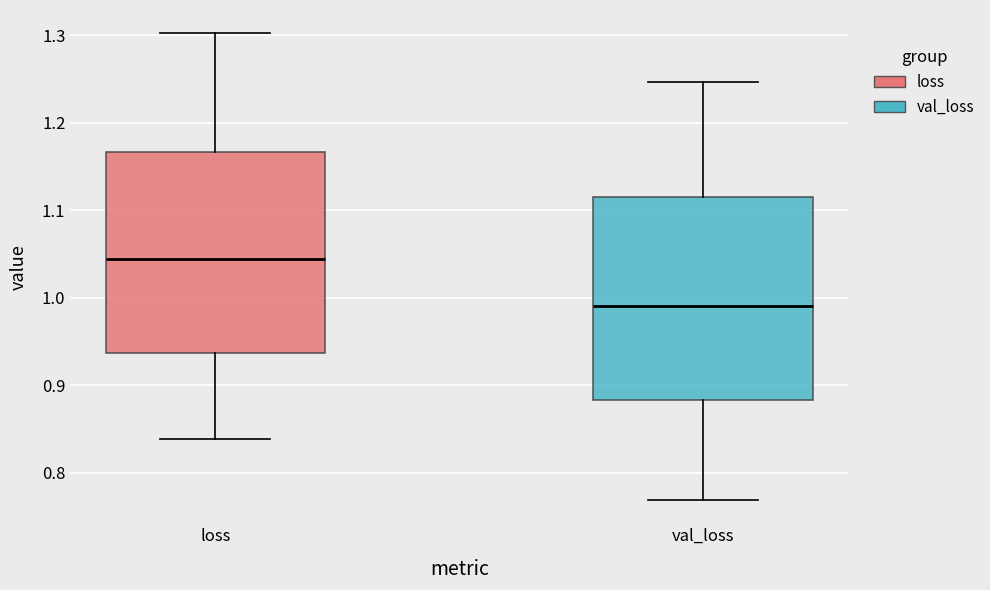

Which box has the highest median line?

loss